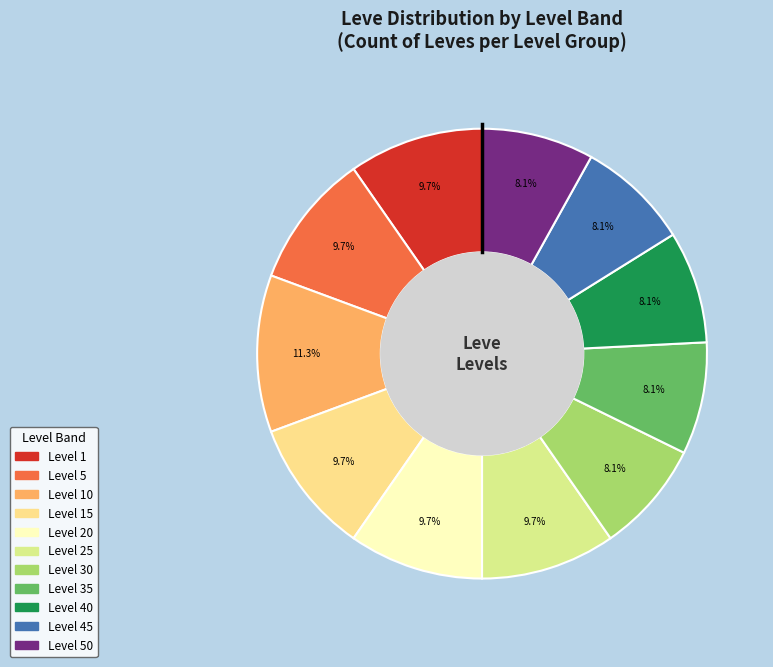

Is there a majority slice in this chart?

No